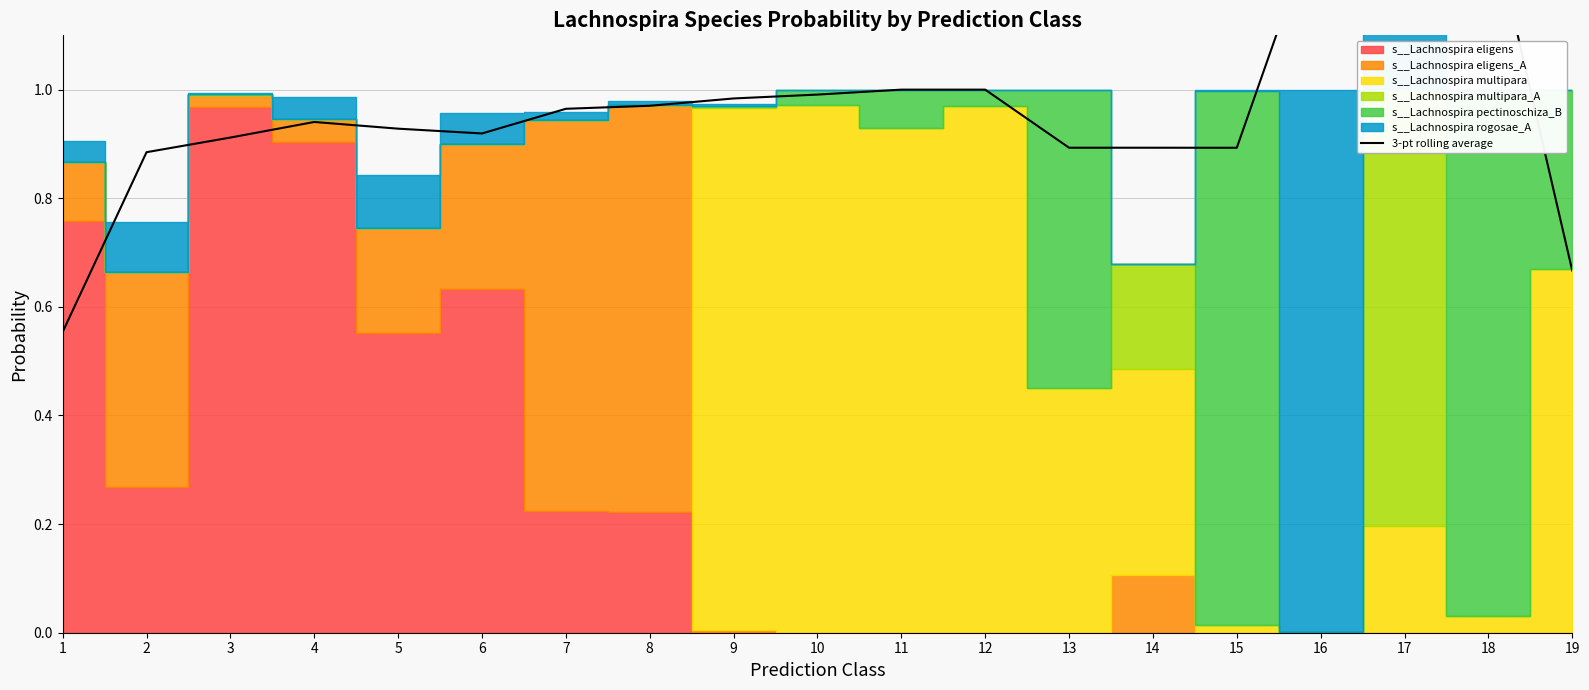

How many interior local peaks (higher than both neighbors) does the data have?

5